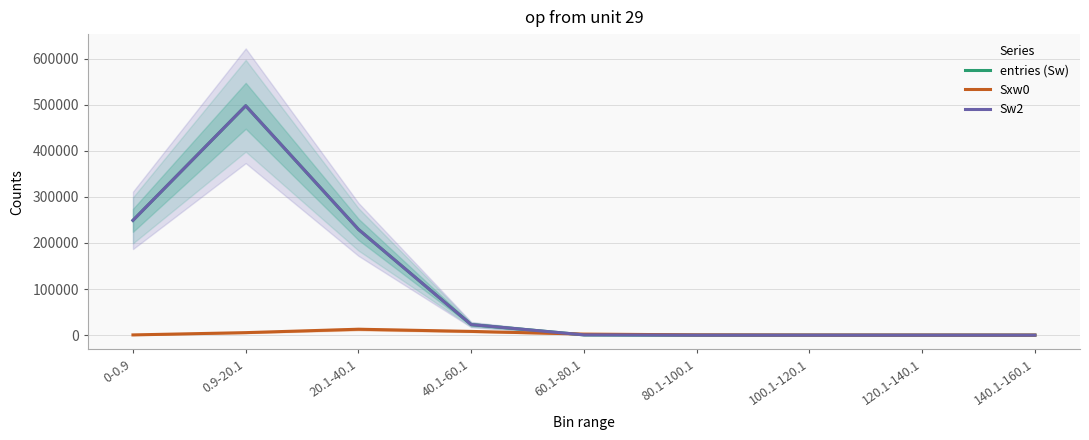

Reading left to right, what are all the values shown in this chart?

entries (Sw): 249131.5	497781.6	229530.5	22941.1	593.0	15.0	3.6	2.2	1.5
Sxw0: 525.8	5460.8	12870.7	8132.0	2293.1	645.3	270.0	227.9	184.1
Sw2: 249131.5	497781.6	229530.5	22941.1	593.0	15.0	3.6	2.2	1.5